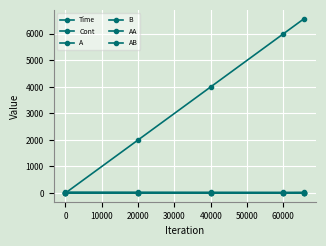

Is this an area chart (filled region under the line)?

No